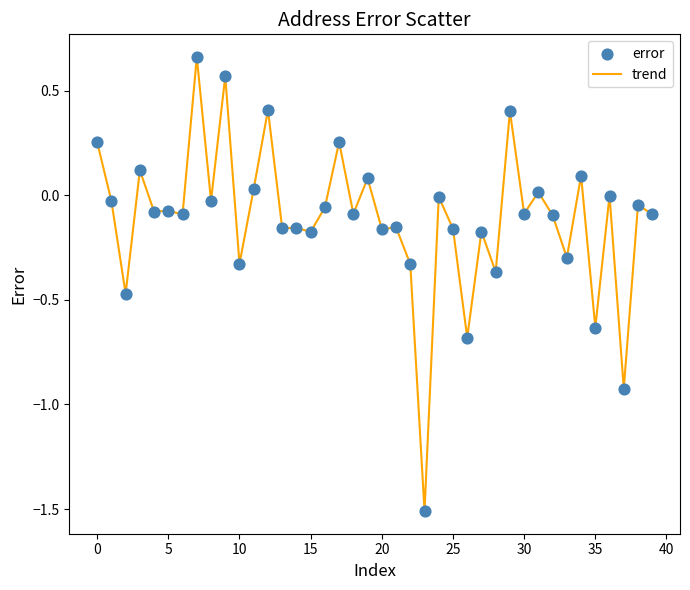

What is the difference between the maximum and minimum values?

2.2